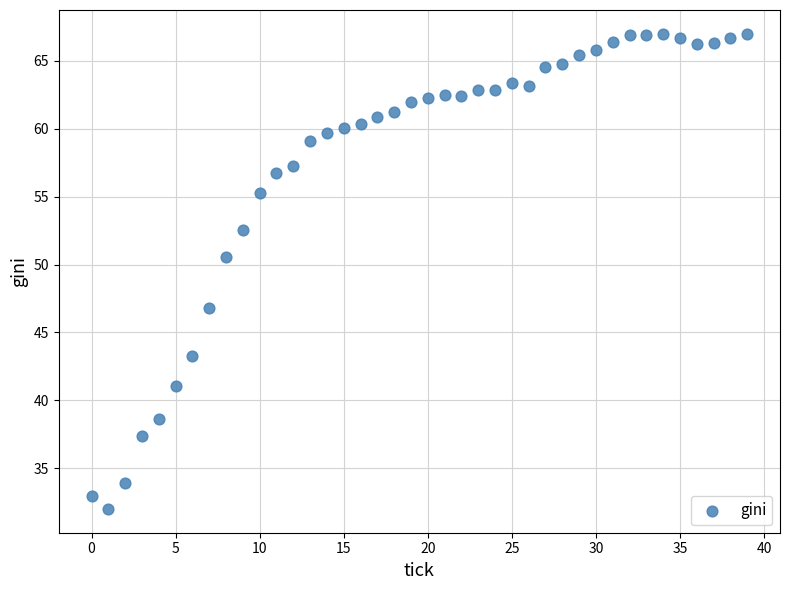

What is the range of Y values (max minus min)?

35.0